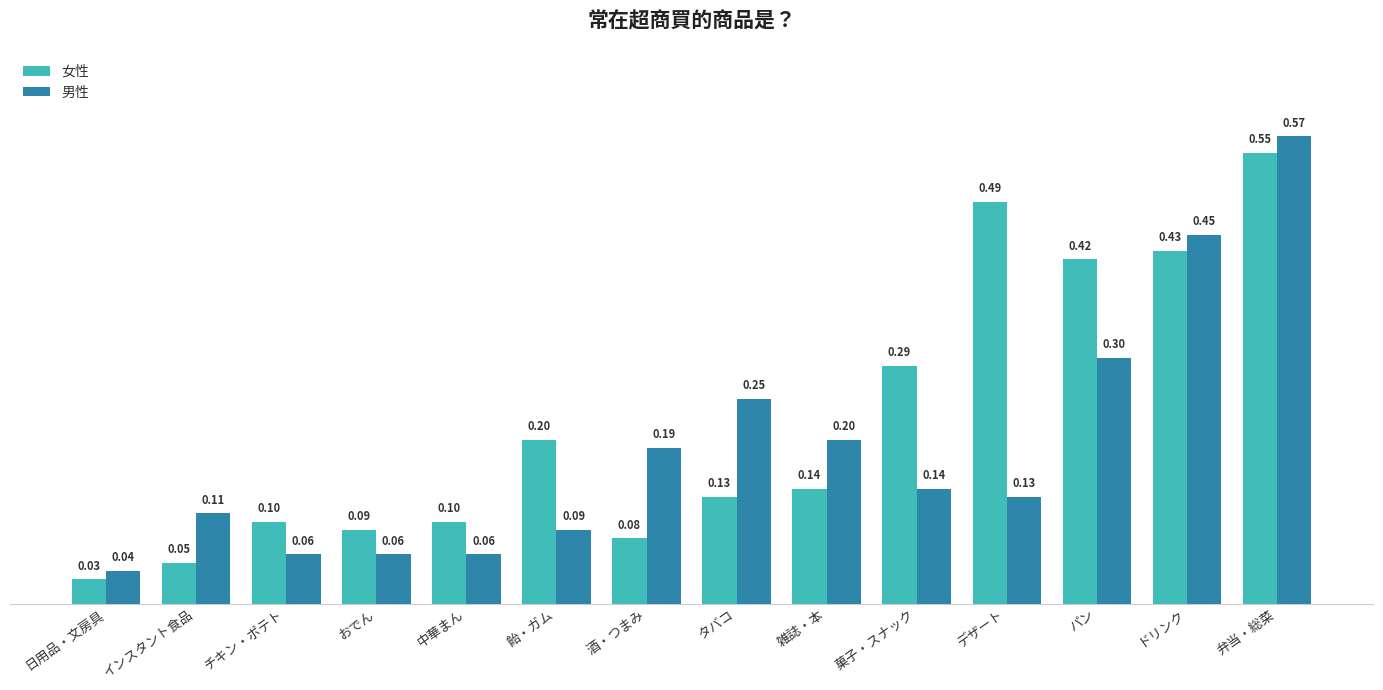

What is the label of the 7th bar from the right?

タバコ